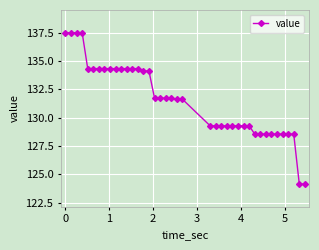

What is the value of the 24th point from the left?

129.3